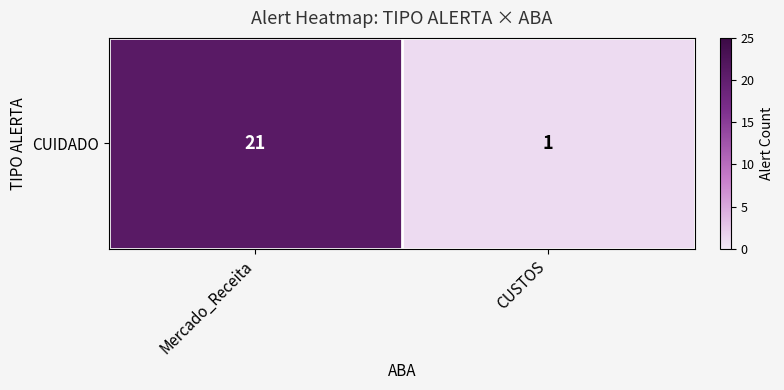

What is the sum of all values?

22